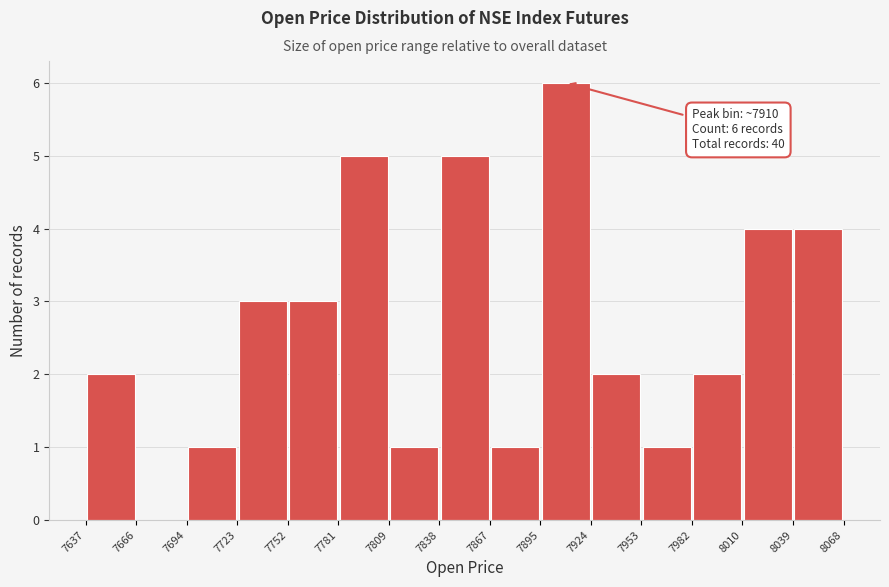

Over which range of the x-axis is the bar tallest?

7895 to 7924